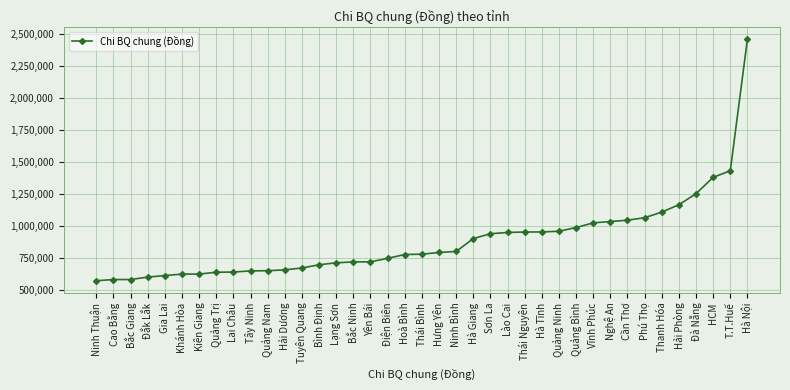

True or false: the data shows 1035875 at Nghệ An.

True